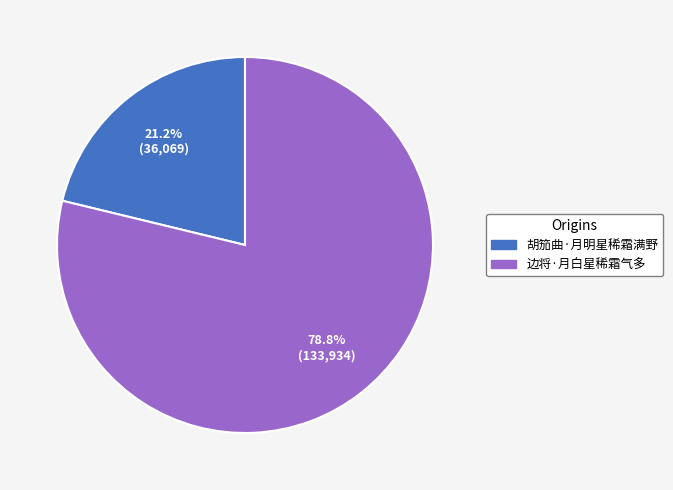

To the nearest percent, what is the average slice percentage?

50%